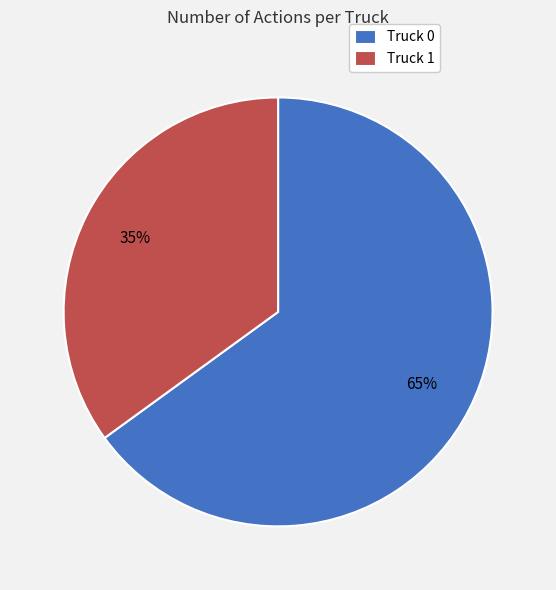

True or false: Truck 1 accounts for 35% of the total.

True